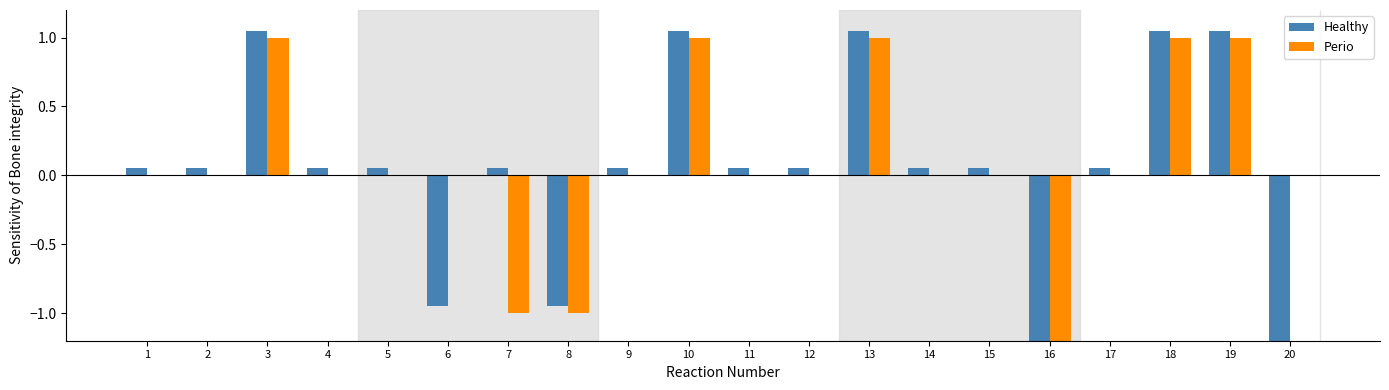

Reading left to right, list all the values displayed in this chart.

Healthy: 1=0.0	2=0.0	3=1.0	4=0.0	5=0.0	6=-1.0	7=0.0	8=-1.0	9=0.0	10=1.0	11=0.0	12=0.0	13=1.0	14=0.0	15=0.0	16=-2.0	17=0.0	18=1.0	19=1.0	20=-2.0
Perio: 1=0.0	2=0.0	3=1.0	4=0.0	5=0.0	6=0.0	7=-1.0	8=-1.0	9=0.0	10=1.0	11=0.0	12=0.0	13=1.0	14=0.0	15=0.0	16=-3.0	17=0.0	18=1.0	19=1.0	20=0.0